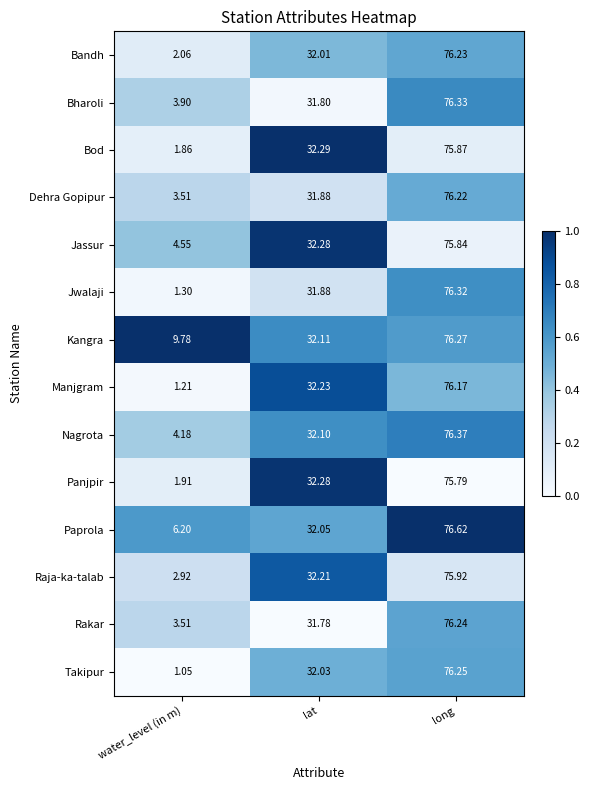

At which label does Bod first exceed 32?

lat